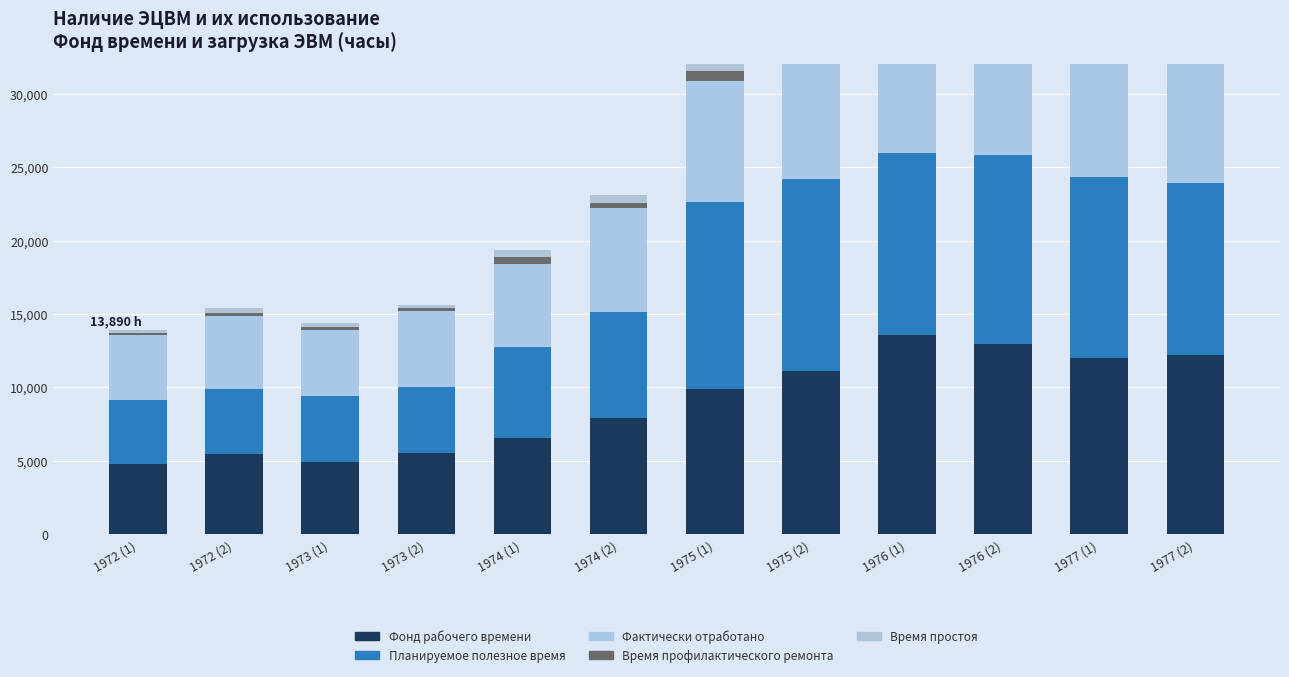

What is the label of the 1st bar from the left?

1972 (1)